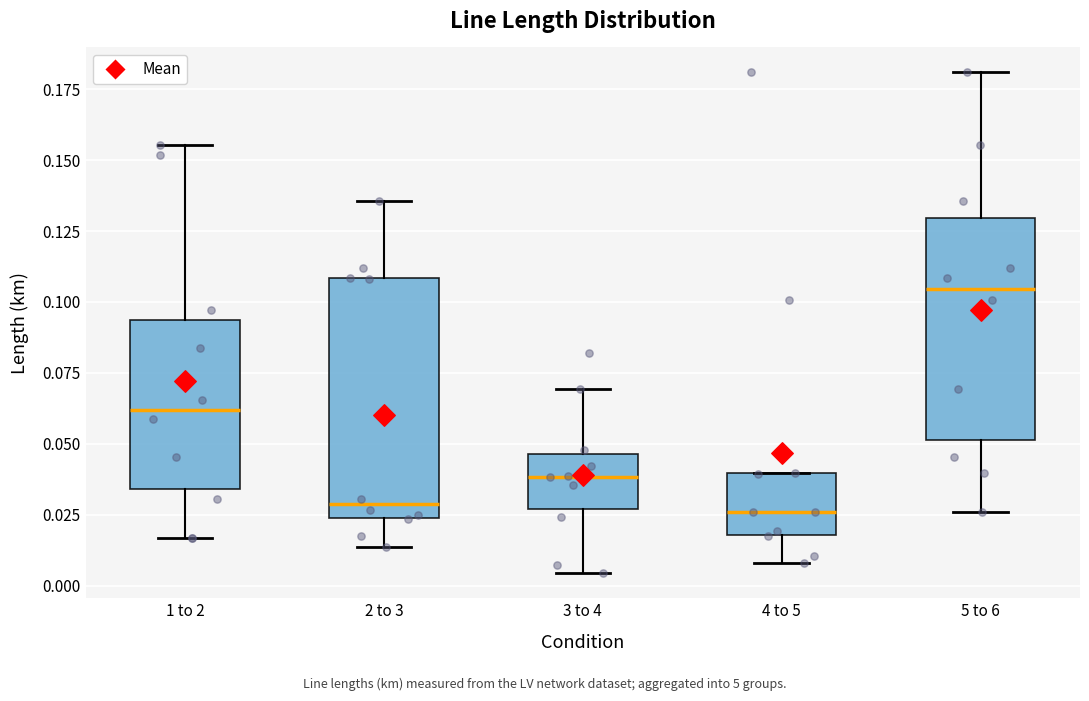

Reading left to right, transcribe this box plot: for each box, give where its median line is, the range the box spans, and where its two whiskers end, as read against the y-axis. The values are not printed on the chart, so give them approximately, as read against the axis.

1 to 2: median 0.060, box 0.035 to 0.095, whiskers 0.015 to 0.155
2 to 3: median 0.030, box 0.025 to 0.110, whiskers 0.015 to 0.135
3 to 4: median 0.040, box 0.025 to 0.045, whiskers 0.005 to 0.070
4 to 5: median 0.025, box 0.020 to 0.040, whiskers 0.010 to 0.040
5 to 6: median 0.105, box 0.050 to 0.130, whiskers 0.025 to 0.180